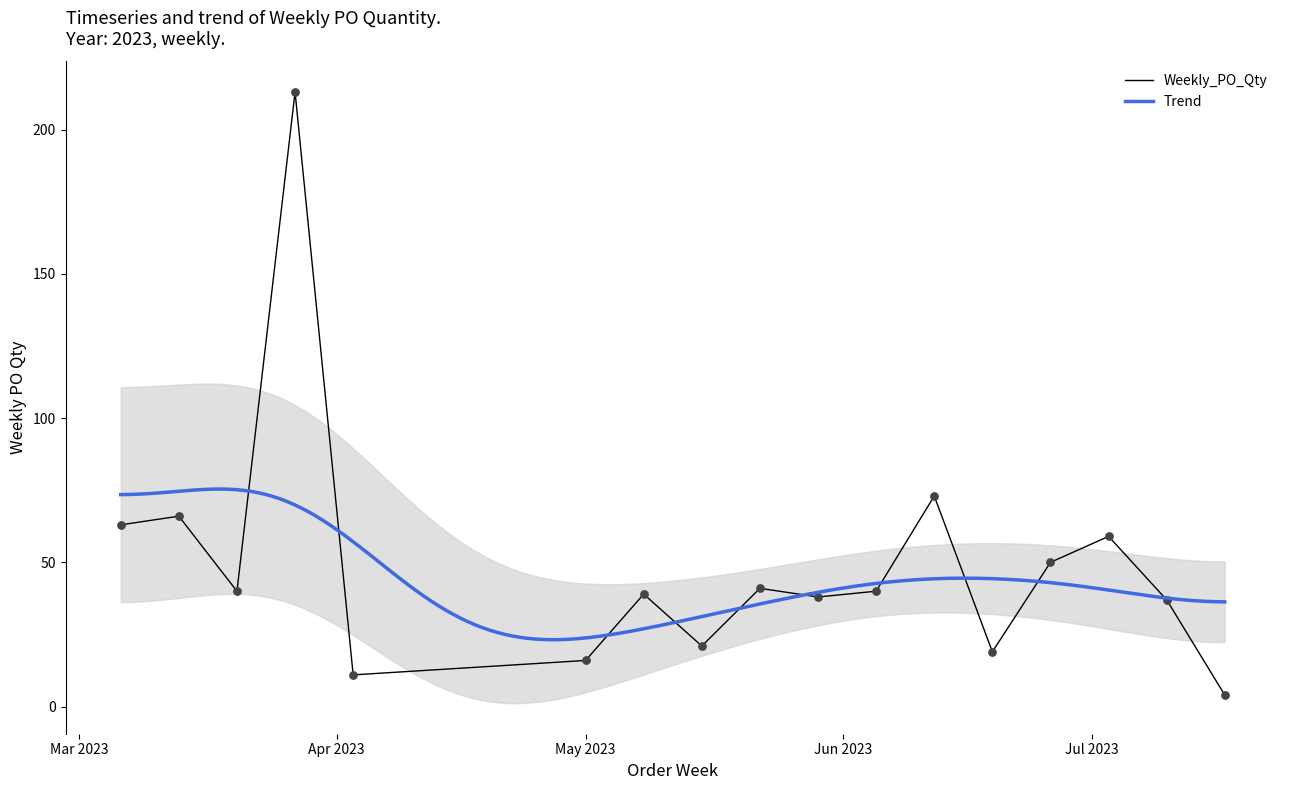

Between 2023-06-19 and 2023-05-15, which is larger?

2023-05-15